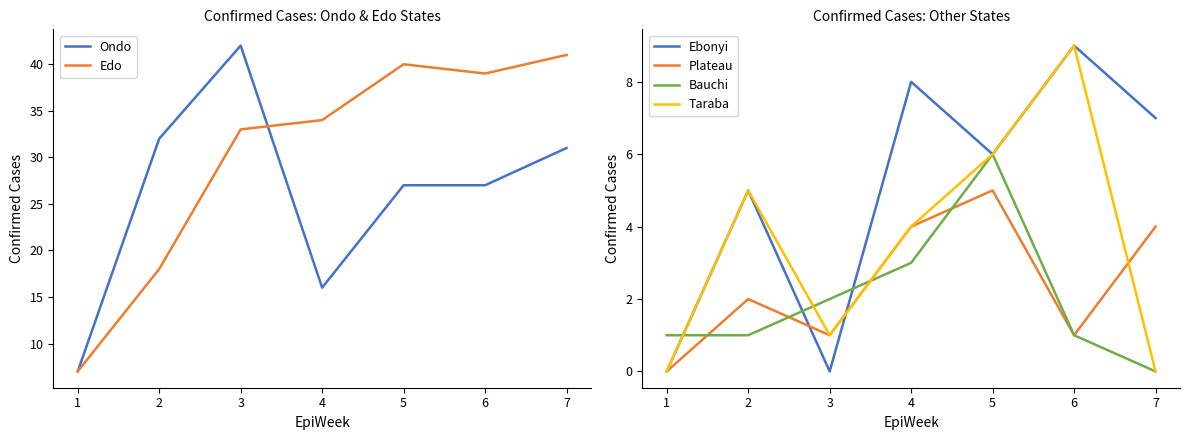

After their last crossing, which series has the higher values: Bauchi or Plateau?

Bauchi